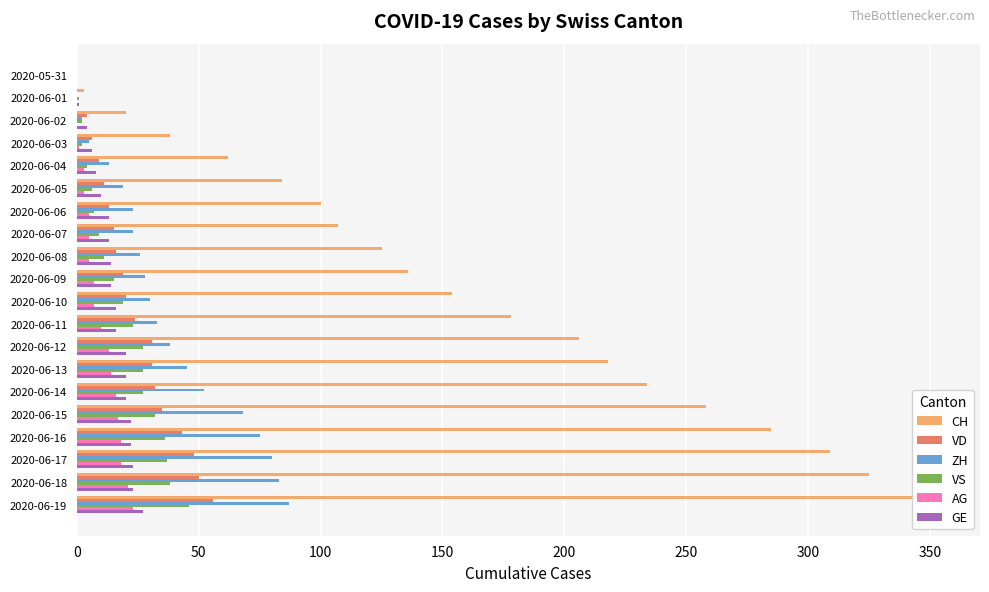

What is the sum of all GE values?

292